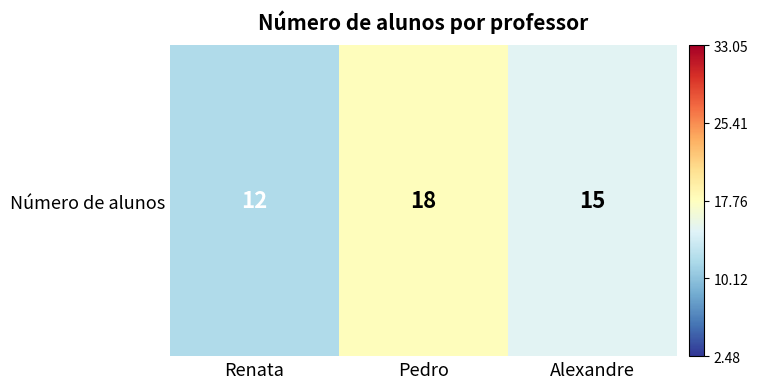

List the labels in order of value, smallest first.

Renata, Alexandre, Pedro